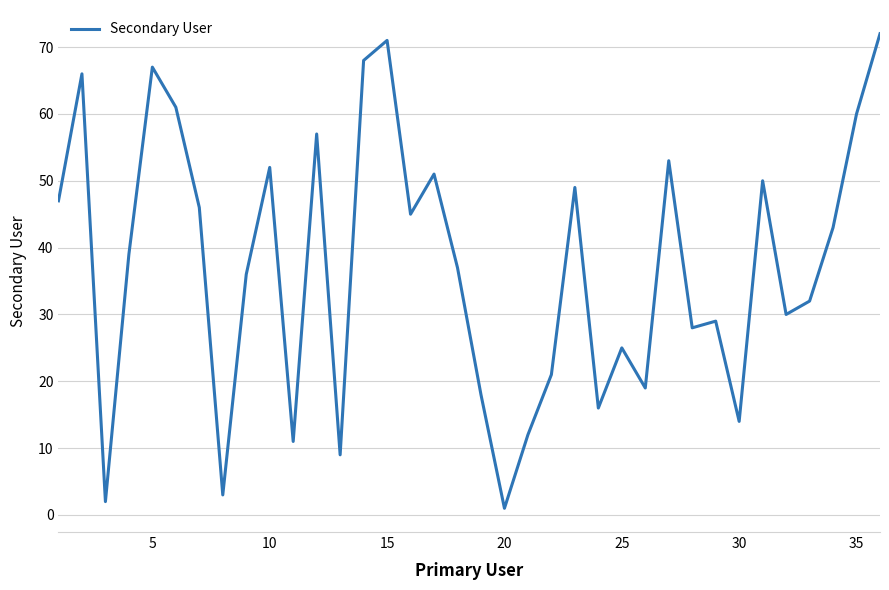

What is the difference between the maximum and minimum values?

71